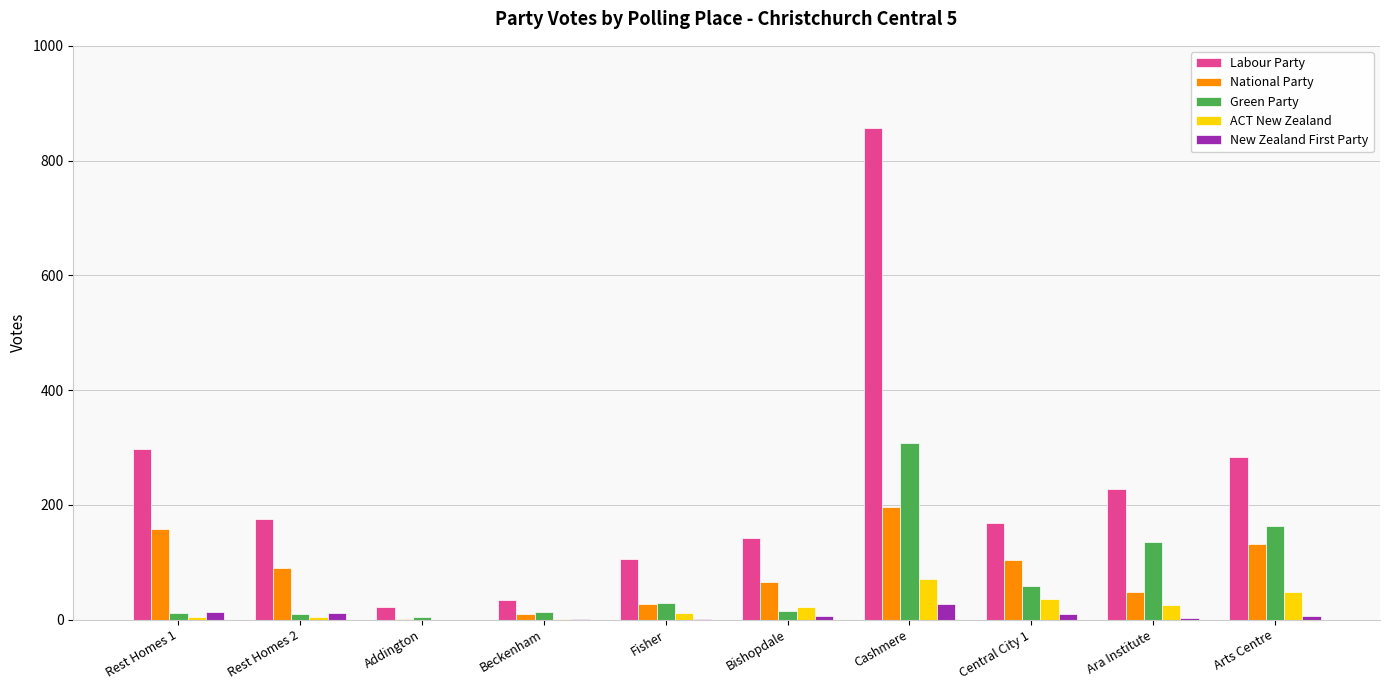

Are the bars horizontal?

No